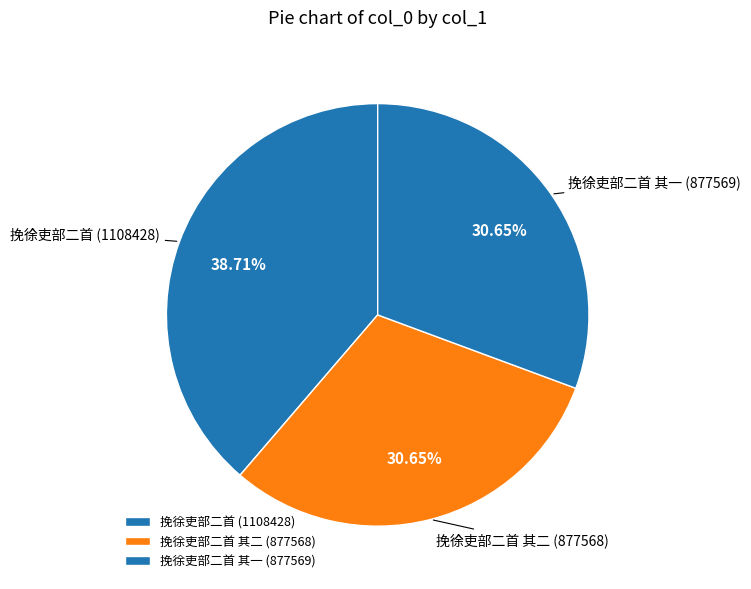

Between 挽徐吏部二首 其二 (877568) and 挽徐吏部二首 (1108428), which is larger?

挽徐吏部二首 (1108428)